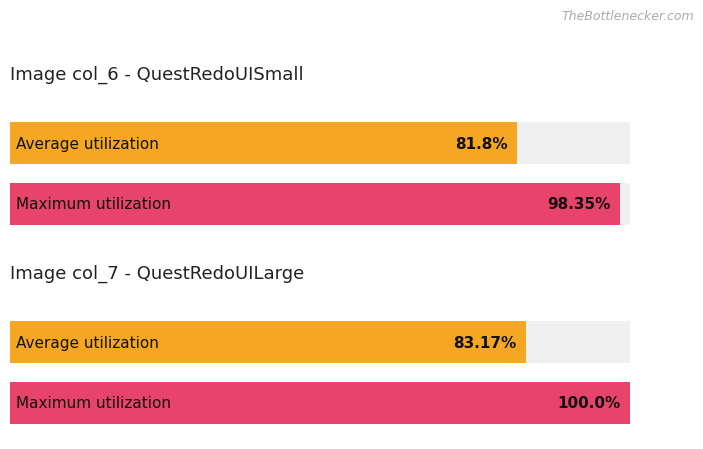

Is it true that col_8 equals 35698 at 0?

False